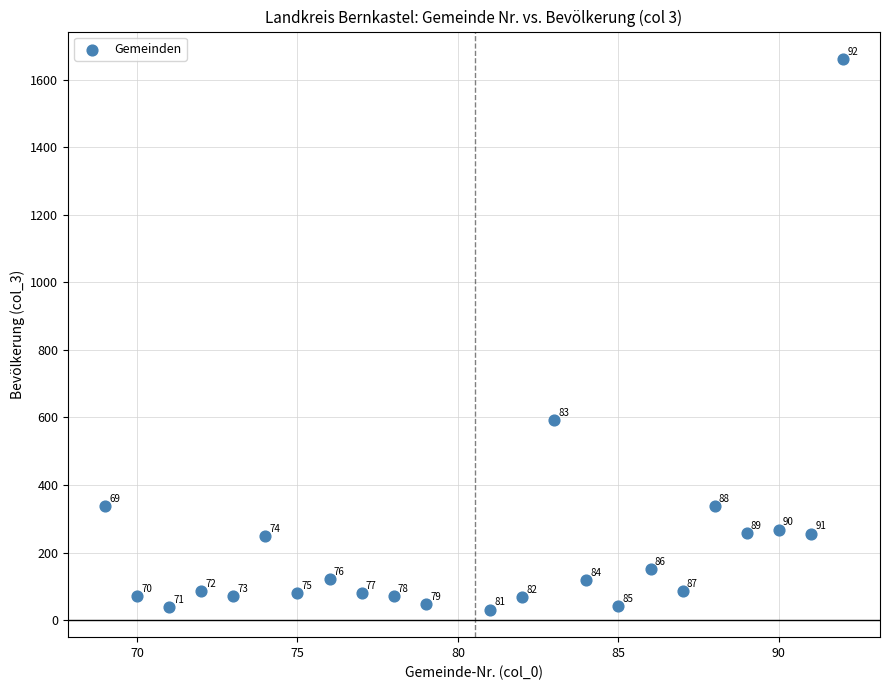

What is the range of Y values (max minus min)?

1630